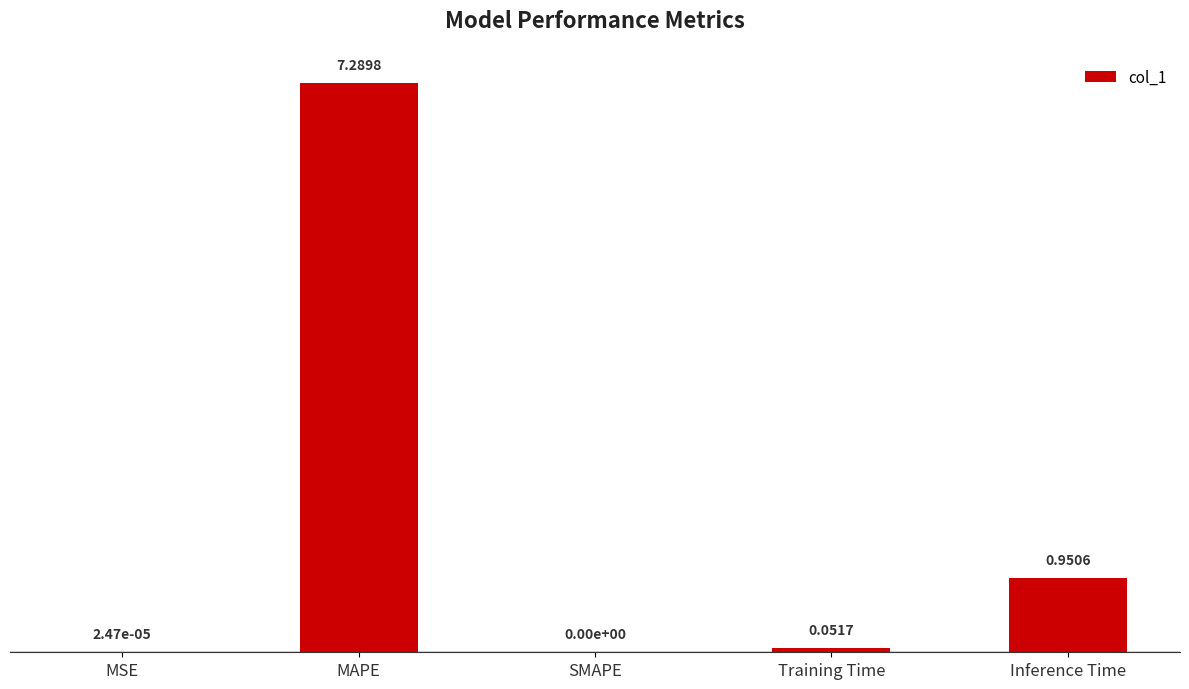

Which category has the highest value across all series?

MAPE